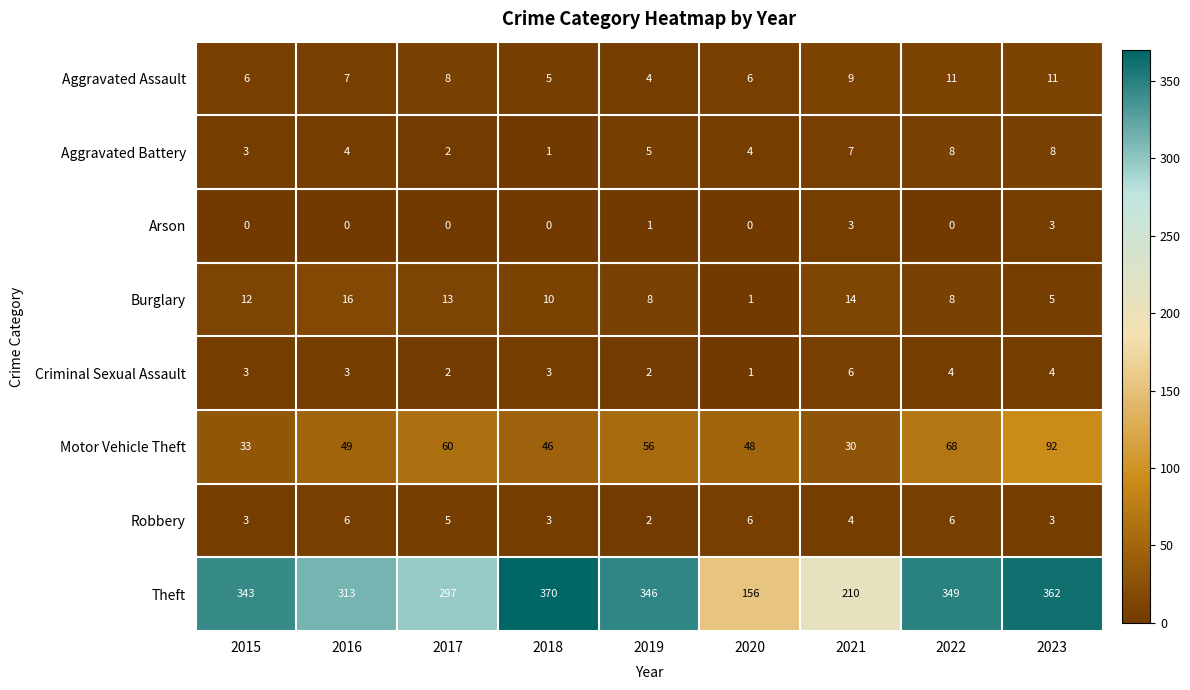

What is the difference between the second highest and minimum values in the Aggravated Assault series?

7